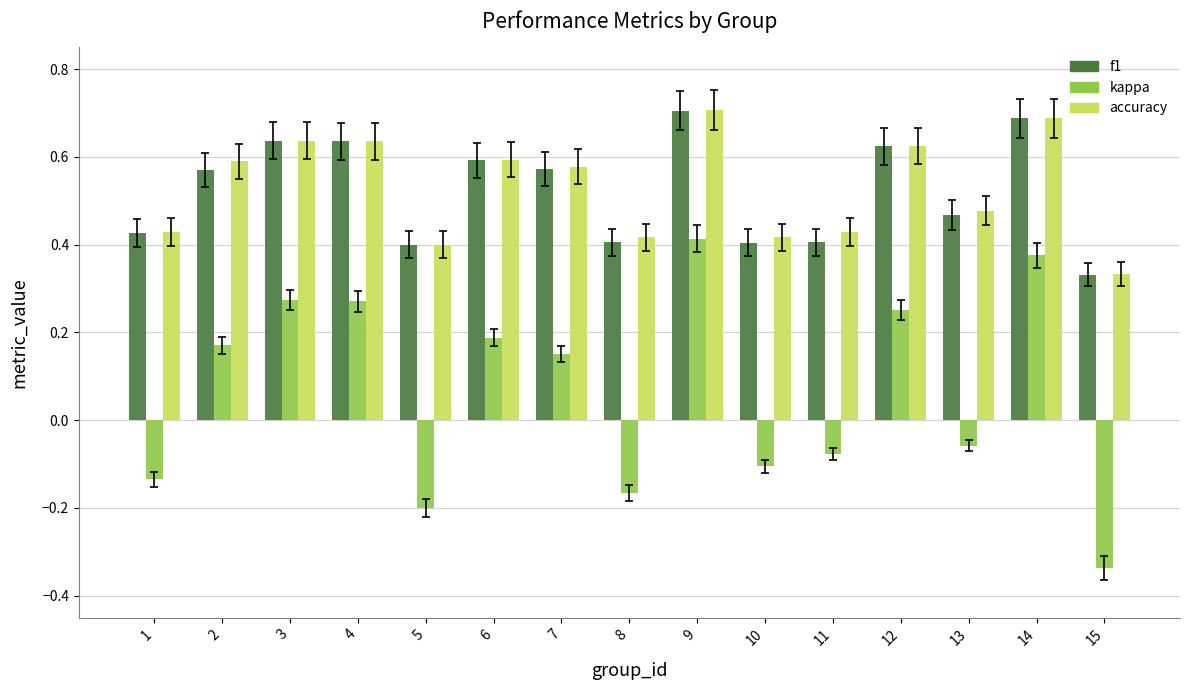

Which series changed the most between 9 and 13?

kappa